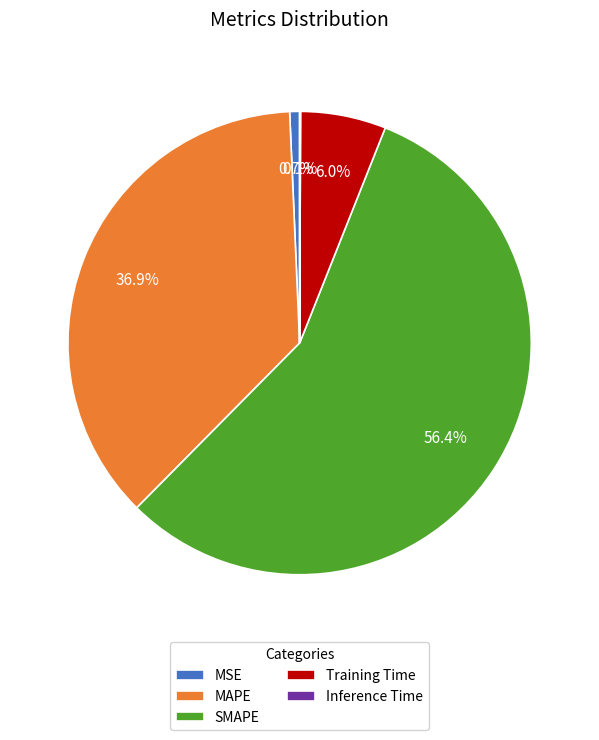

Does any single category account for the majority?

Yes